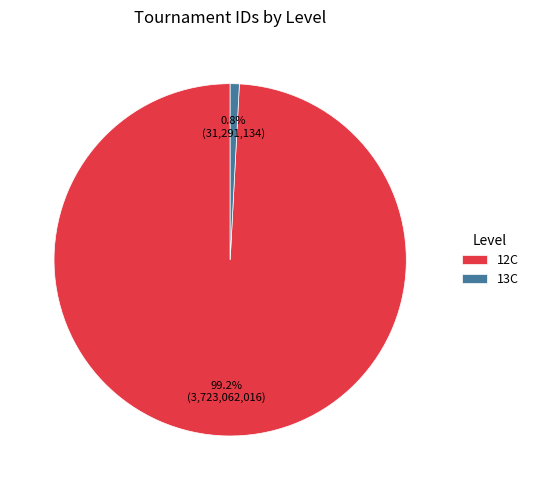

Is the sum of 12C and 13C greater than half?

Yes